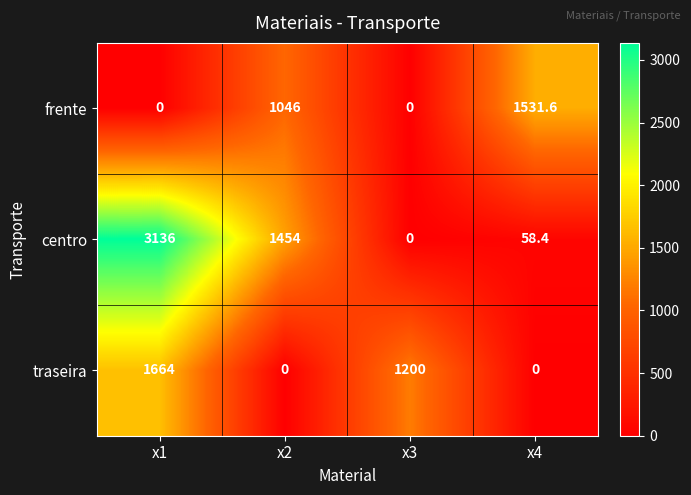

How many positive values does the frente series have?

2